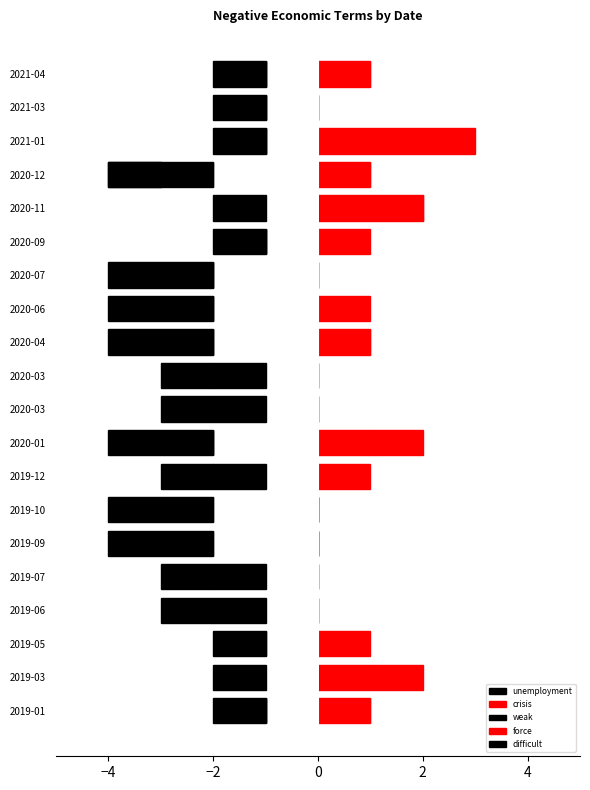

Between 2019-01 and 2019-06, which series saw the biggest shift?

crisis